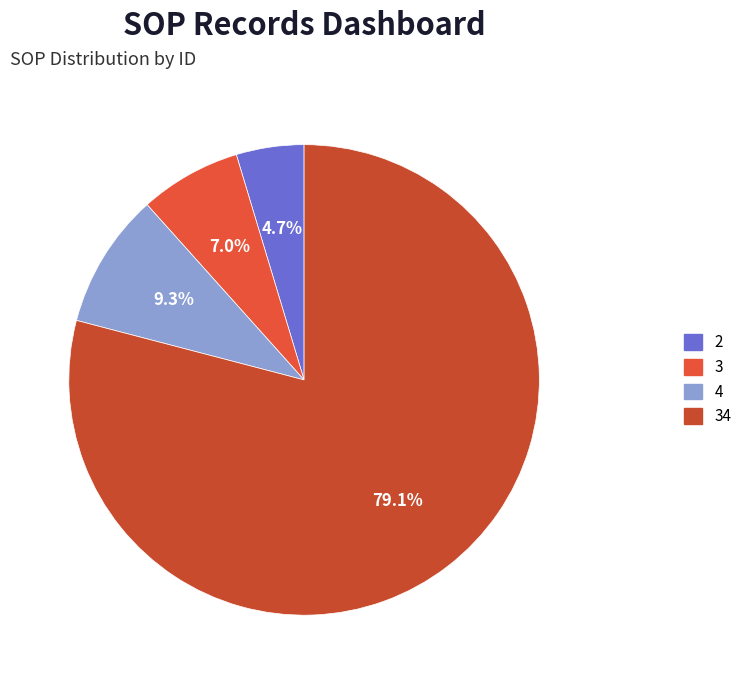

How many segments does this pie chart have?

4